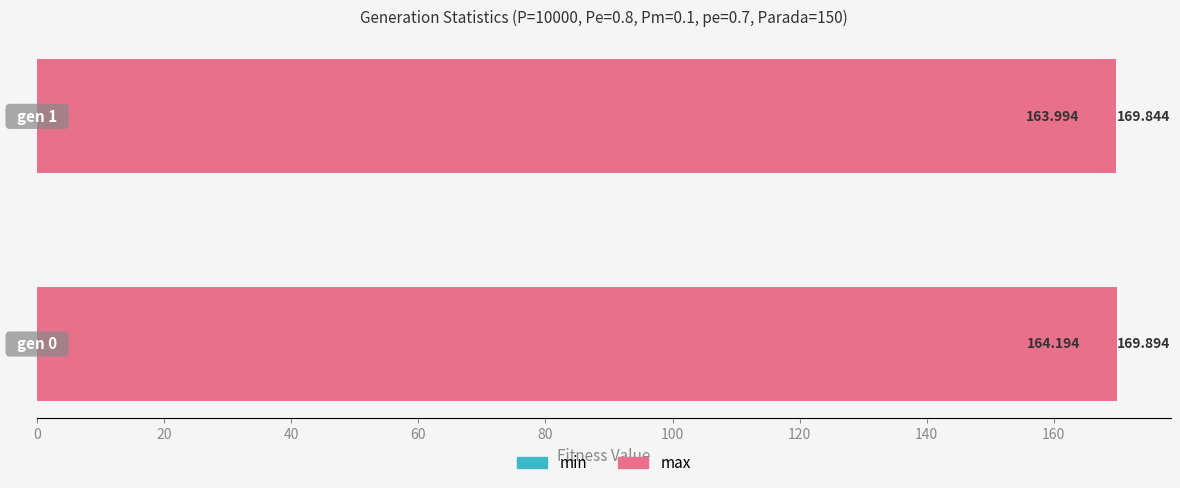

What are all the series names shown in the legend?

min, max